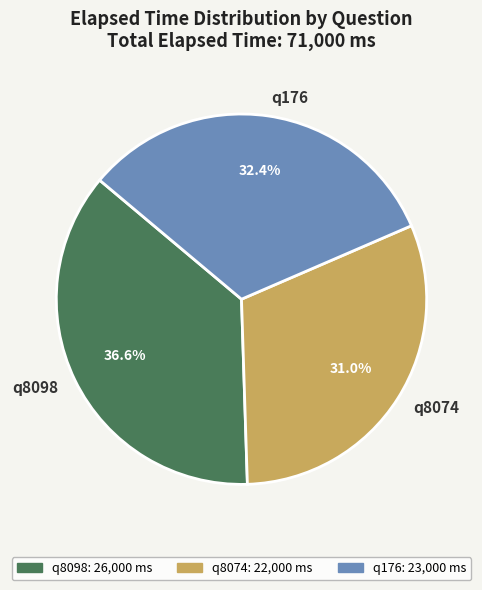

To the nearest percent, what is the combined percentage of q176 and q8074?

63%